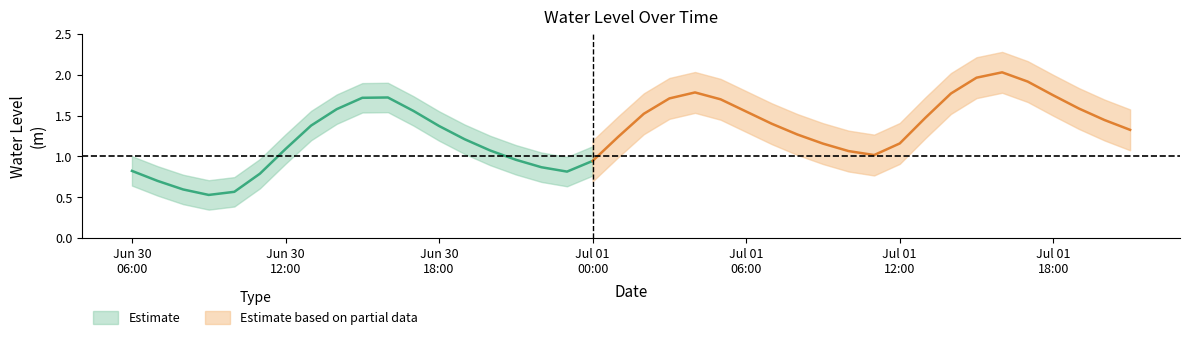

What is the label of the 15th point from the left?

2025-06-30 20:00:00